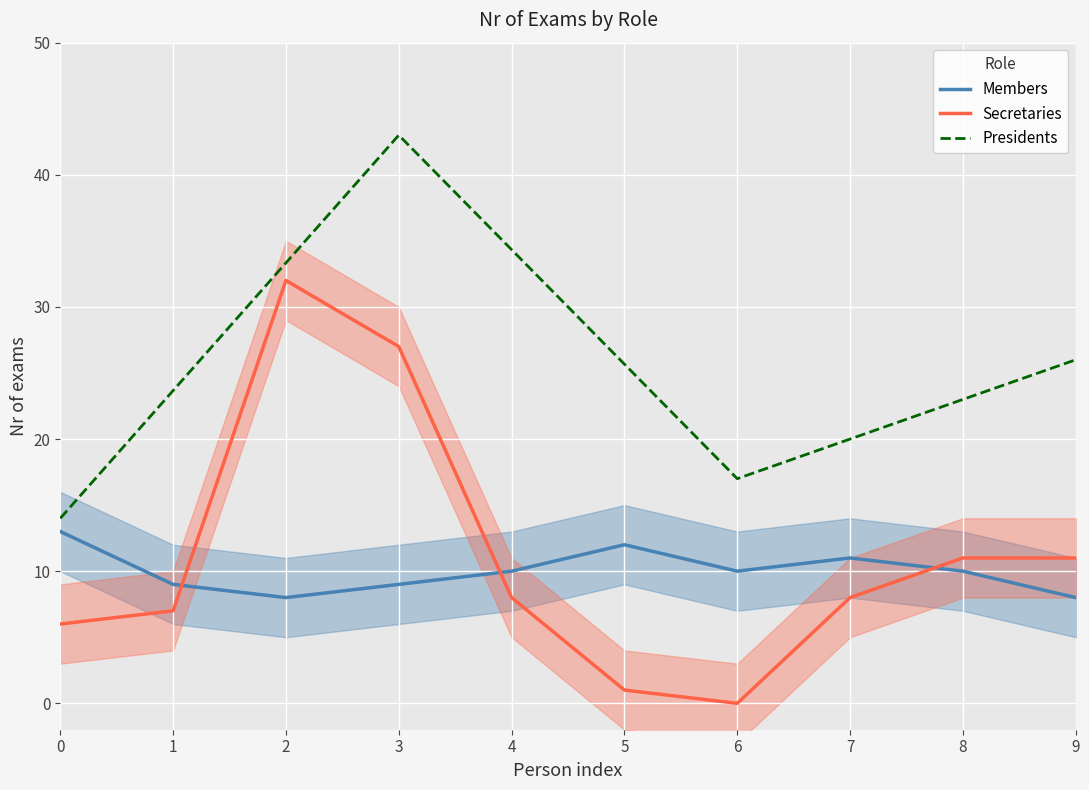

What are all the series names shown in the legend?

Members, Secretaries, Presidents